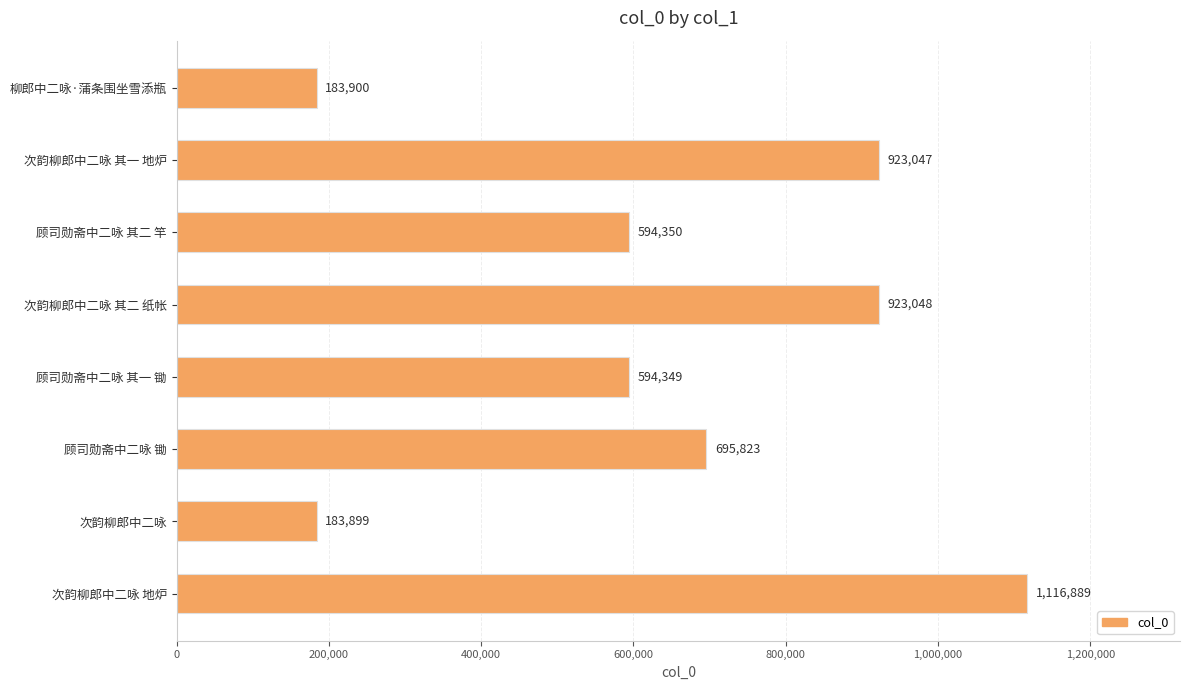

List the labels in order of value, smallest first.

次韵柳郎中二咏, 柳郎中二咏·蒲条围坐雪添瓶, 顾司勋斋中二咏 其一 锄, 顾司勋斋中二咏 其二 竿, 顾司勋斋中二咏 锄, 次韵柳郎中二咏 其一 地炉, 次韵柳郎中二咏 其二 纸帐, 次韵柳郎中二咏 地炉